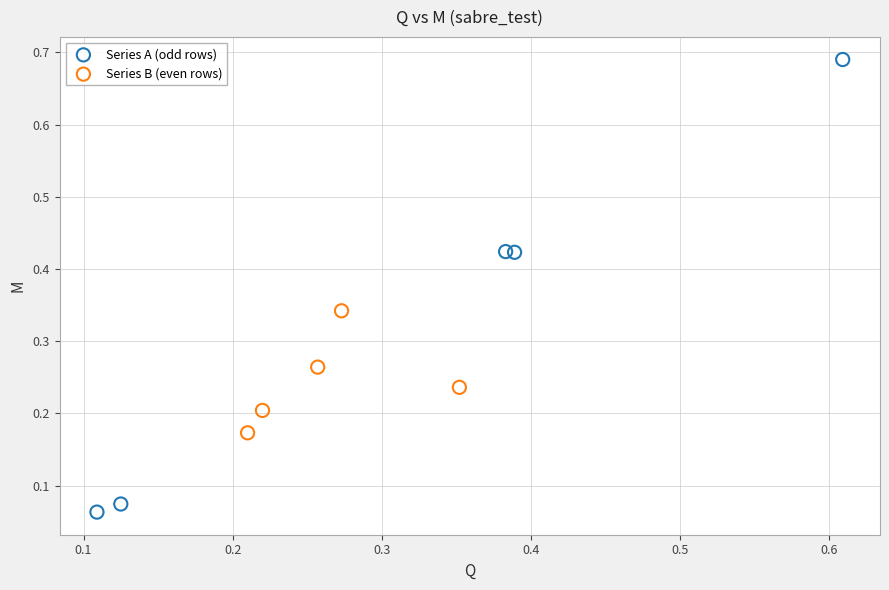

Which series has the largest Y range (max minus min)?

Series A (odd rows)